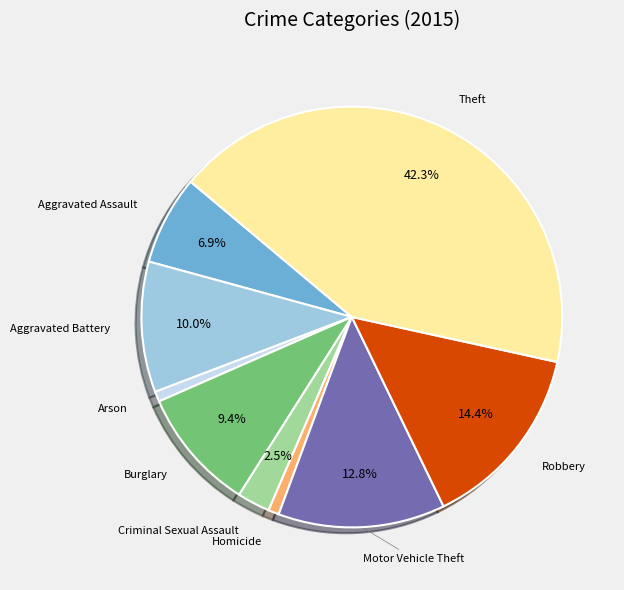

Is Criminal Sexual Assault the majority of the pie?

No